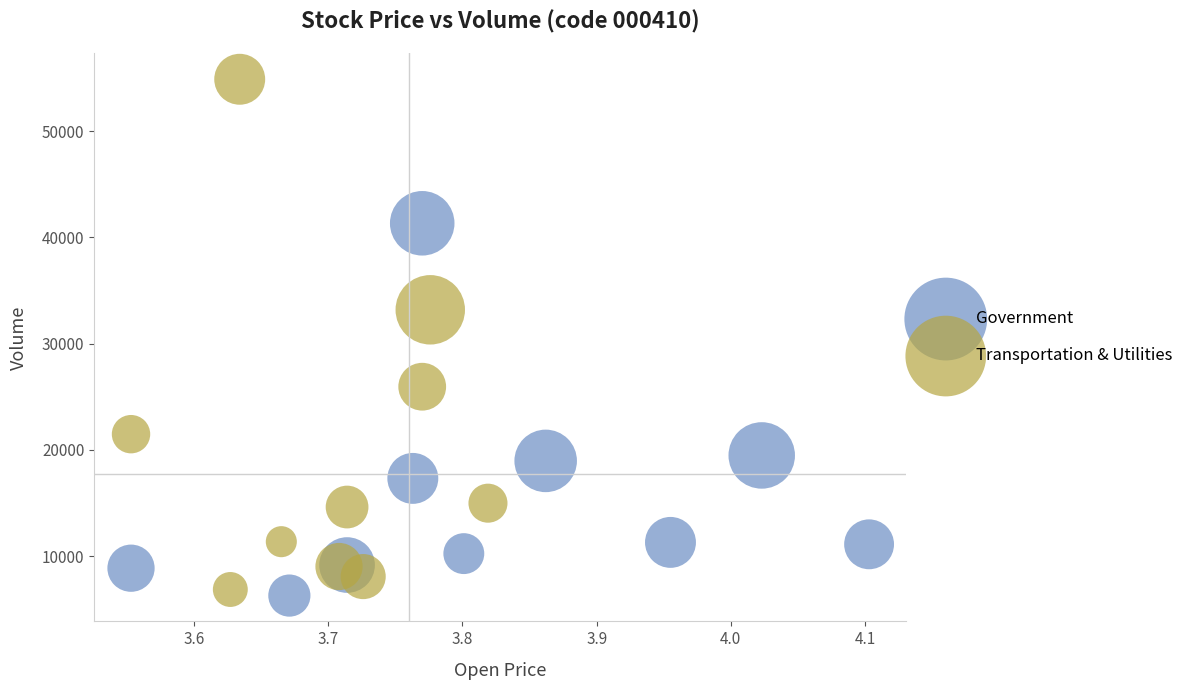

Which series has the widest spread of Y values?

Transportation & Utilities